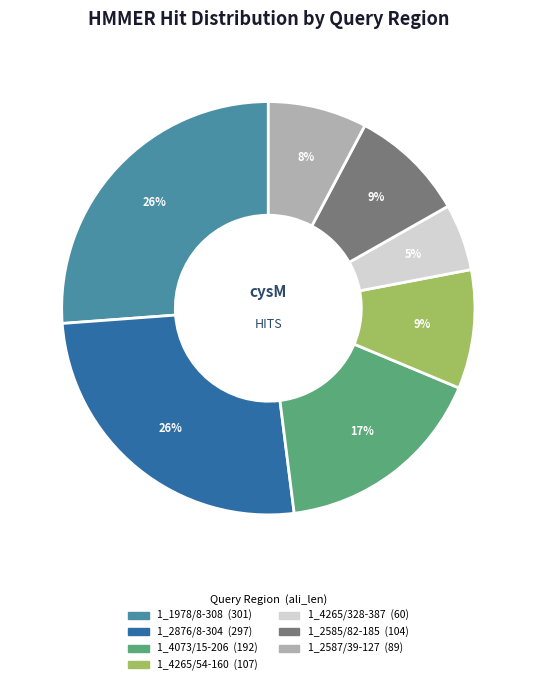

What percentage is the 1_4265/54-160 slice, to the nearest percent?

9%